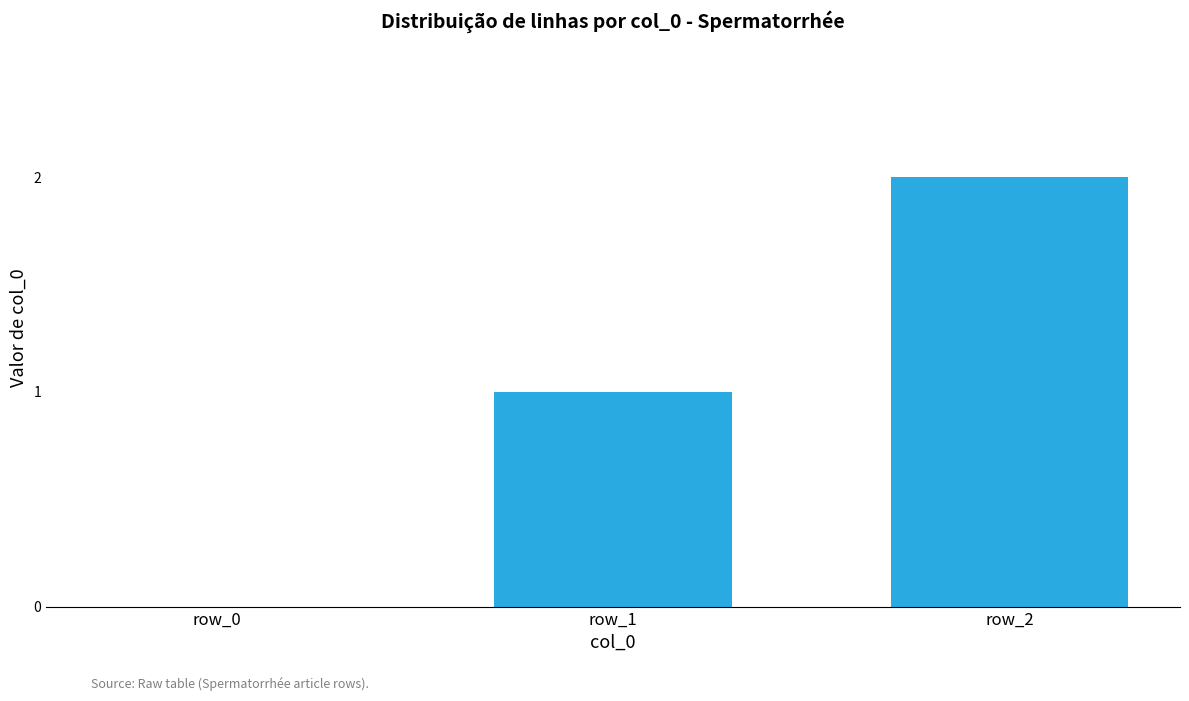

Reading left to right, transcribe all the data shown in this chart.

0	1	2